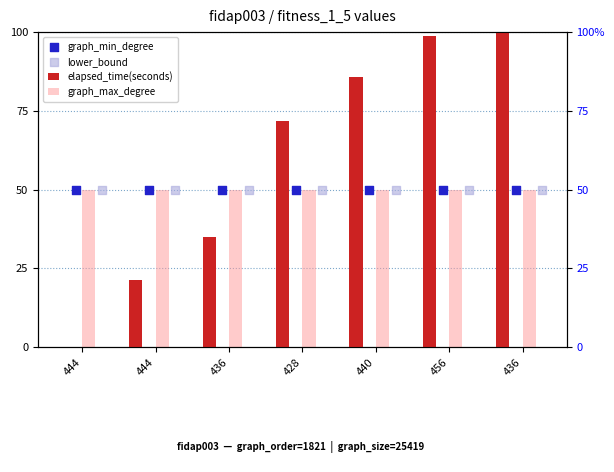

Is the value of elapsed_time(seconds) at 440 greater than the value of lower_bound at 456?

Yes